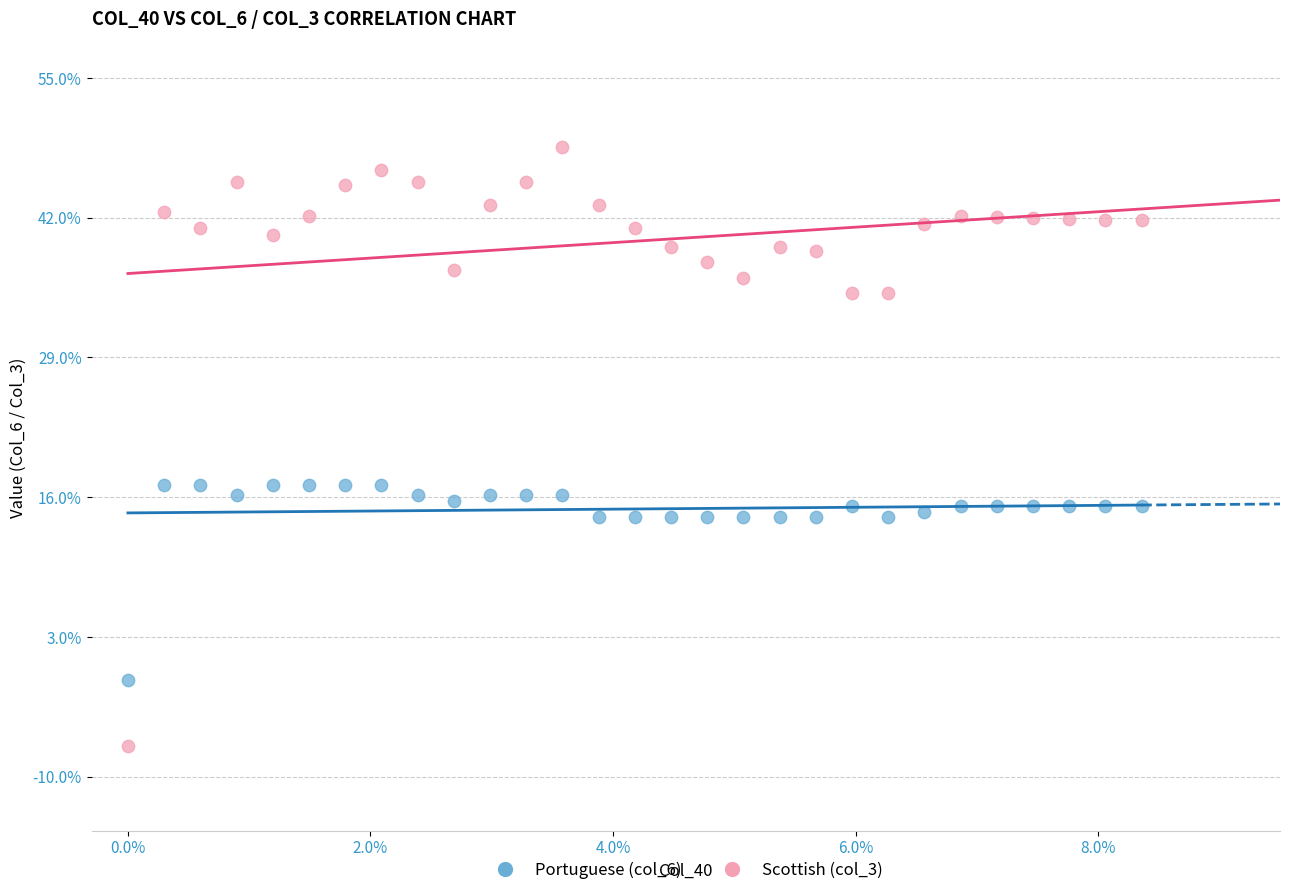

What are all the series names shown in the legend?

Portuguese (col_6), Scottish (col_3)